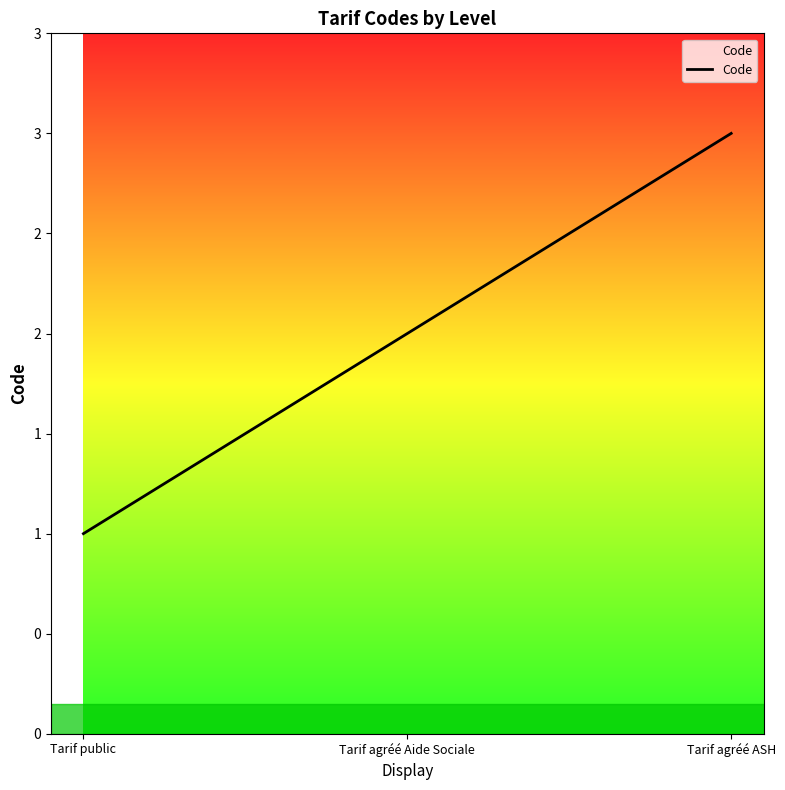

What is the minimum value shown in the chart?

1